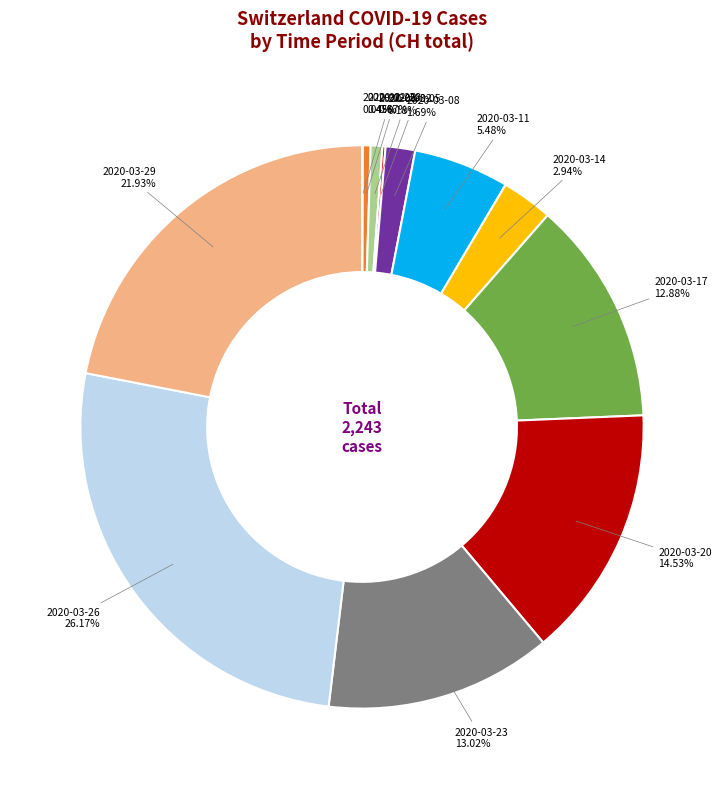

Does any single category account for the majority?

No